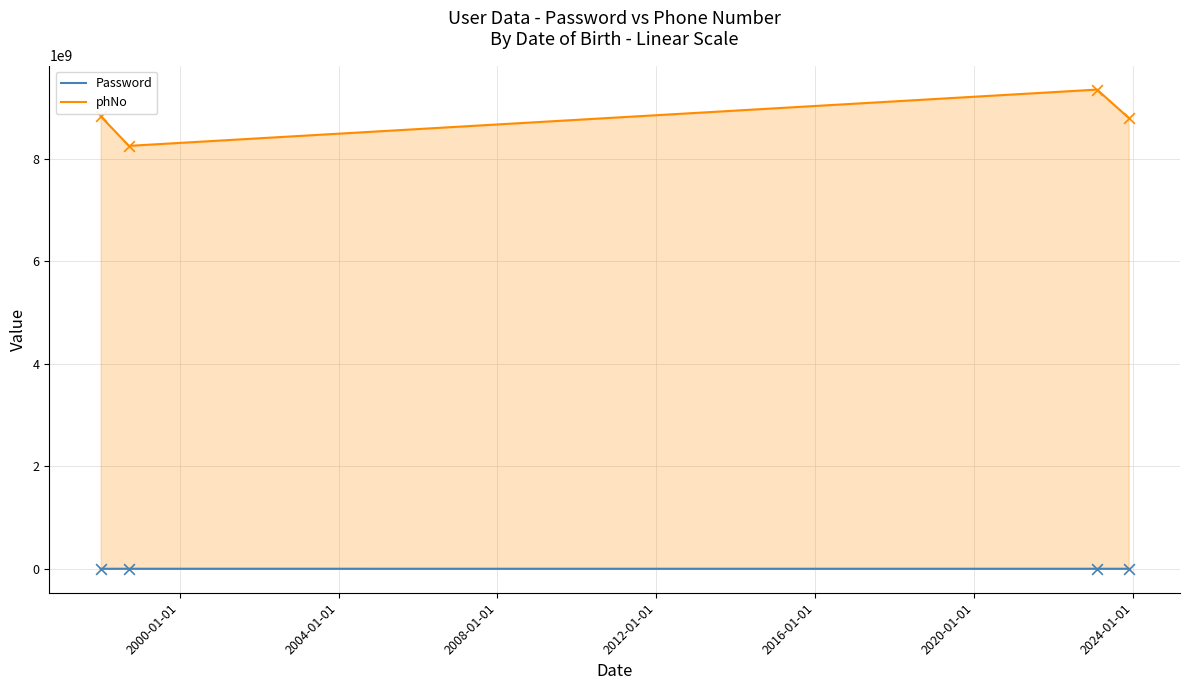

At how many categories does at least one series exceed 2703283169?

4